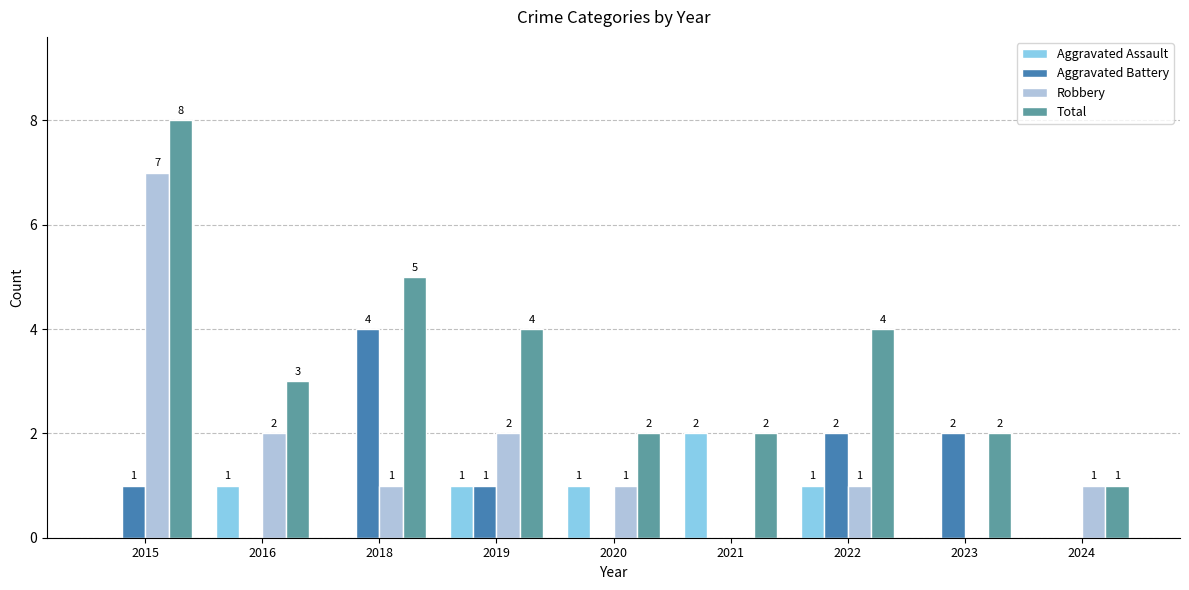

The Total series shows 3 at 2020. True or false?

False